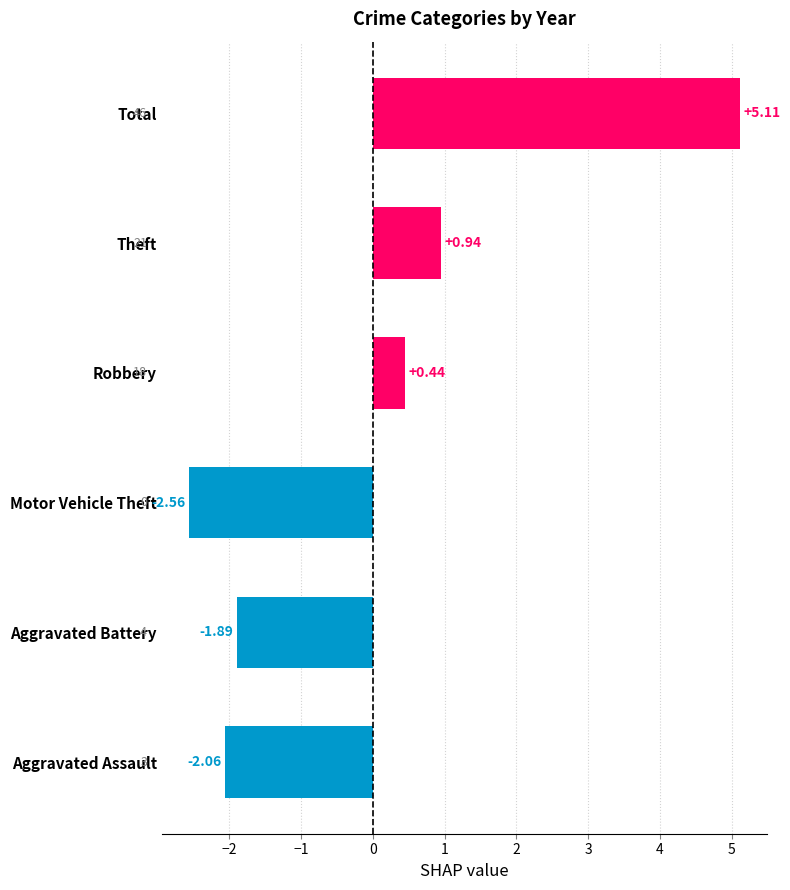

What is the difference between the maximum and minimum values?

7.7